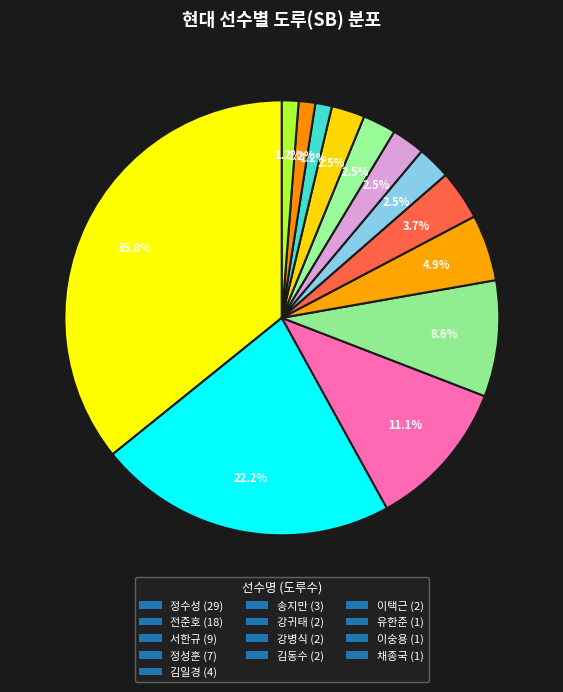

Rank the categories by value from lowest to highest.

유한준, 이숭용, 채종국, 강귀태, 강병식, 김동수, 이택근, 송지만, 김일경, 정성훈, 서한규, 전준호, 정수성